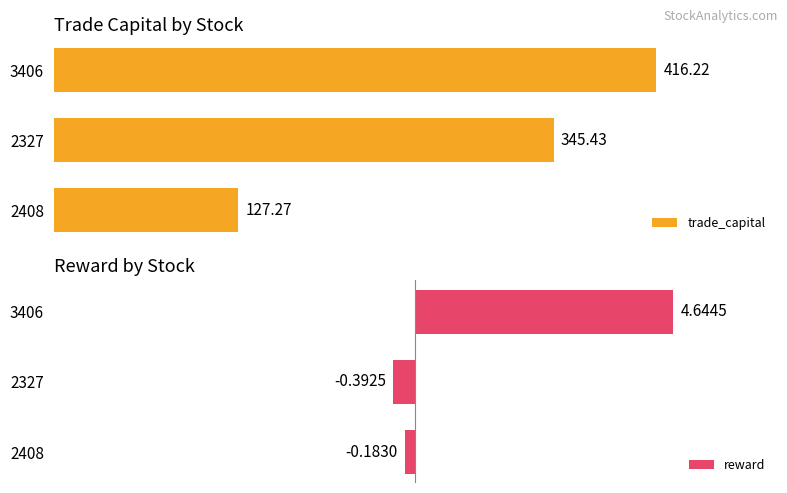

What is the value of the trade_capital bar at the 2nd from the left?

345.4